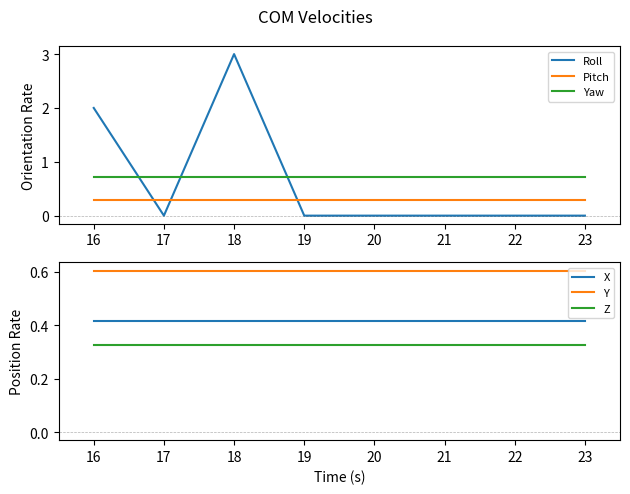

True or false: Roll has more than 2 interior local peaks.

False